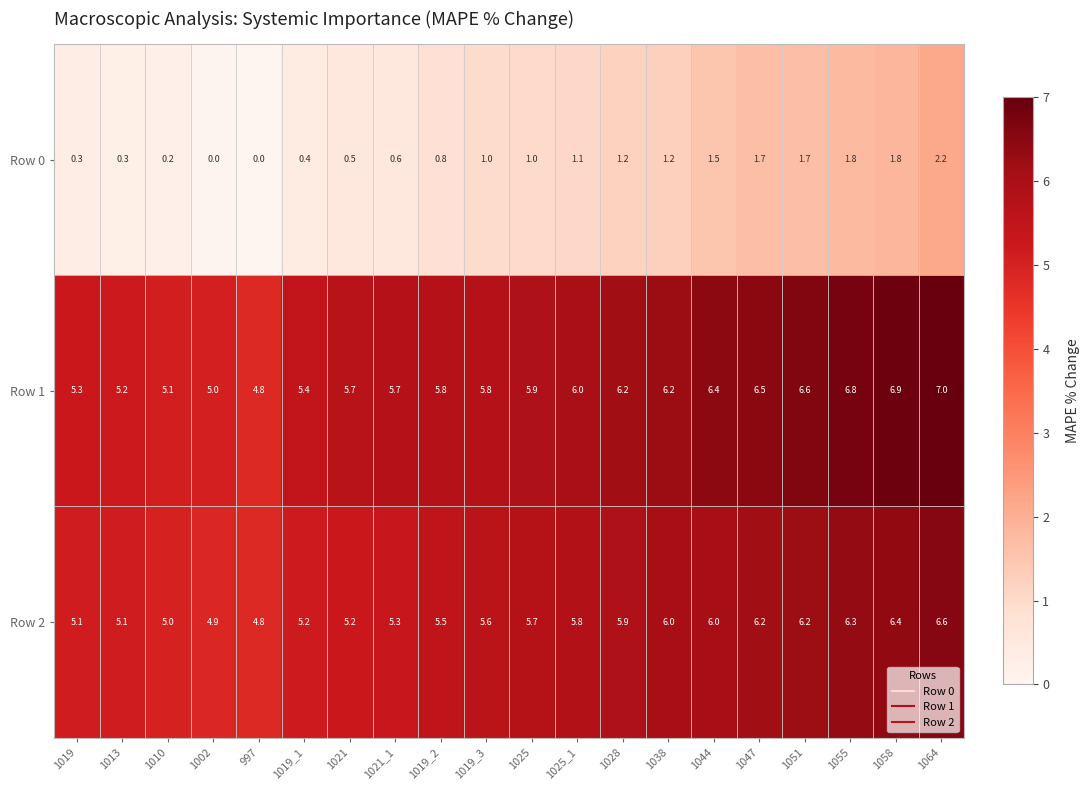

Count the number of categories in the chart.

20